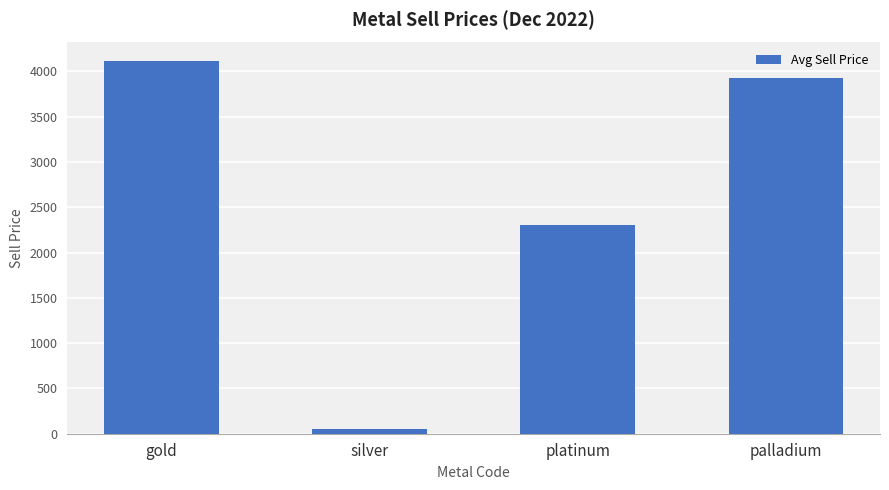

What is the value of the 3rd bar from the left?

2301.0